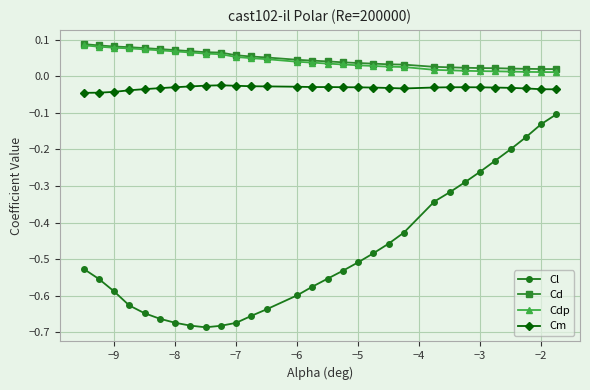

True or false: Cl and Cm intersect in this chart.

False